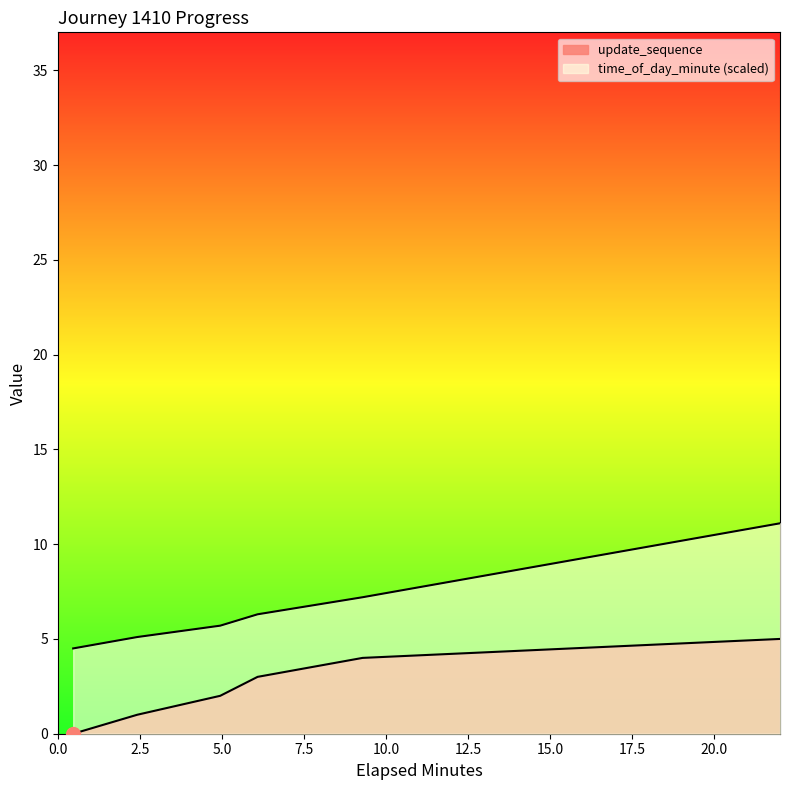

Is it true that elapsed_minutes equals 6.6 at 0.47?

False